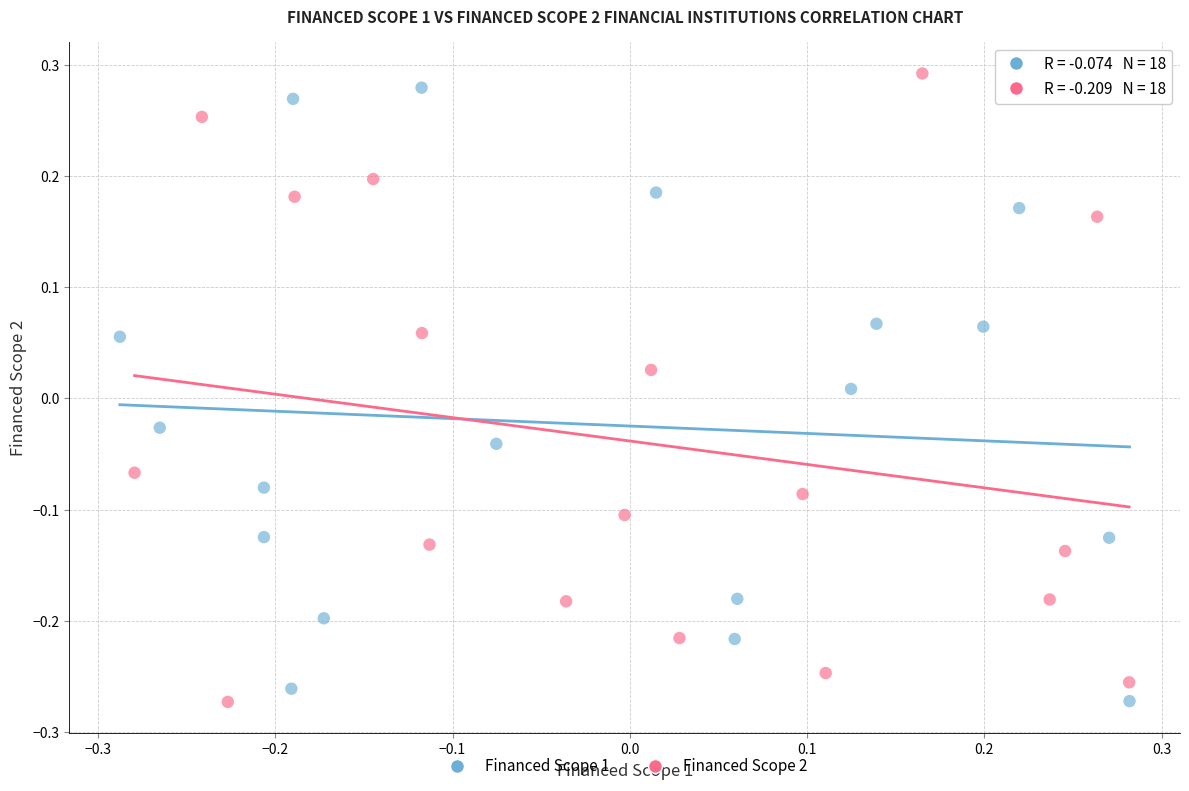

Which series reaches the maximum Y coordinate?

Financed Scope 2